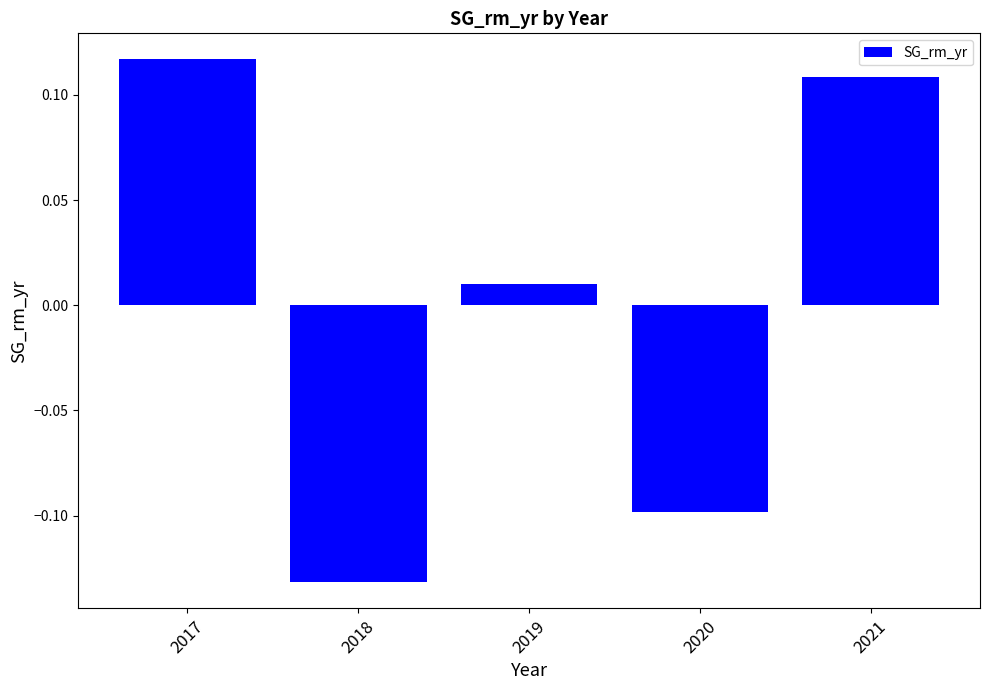

Which has a higher value, 2019 or 2017?

2017